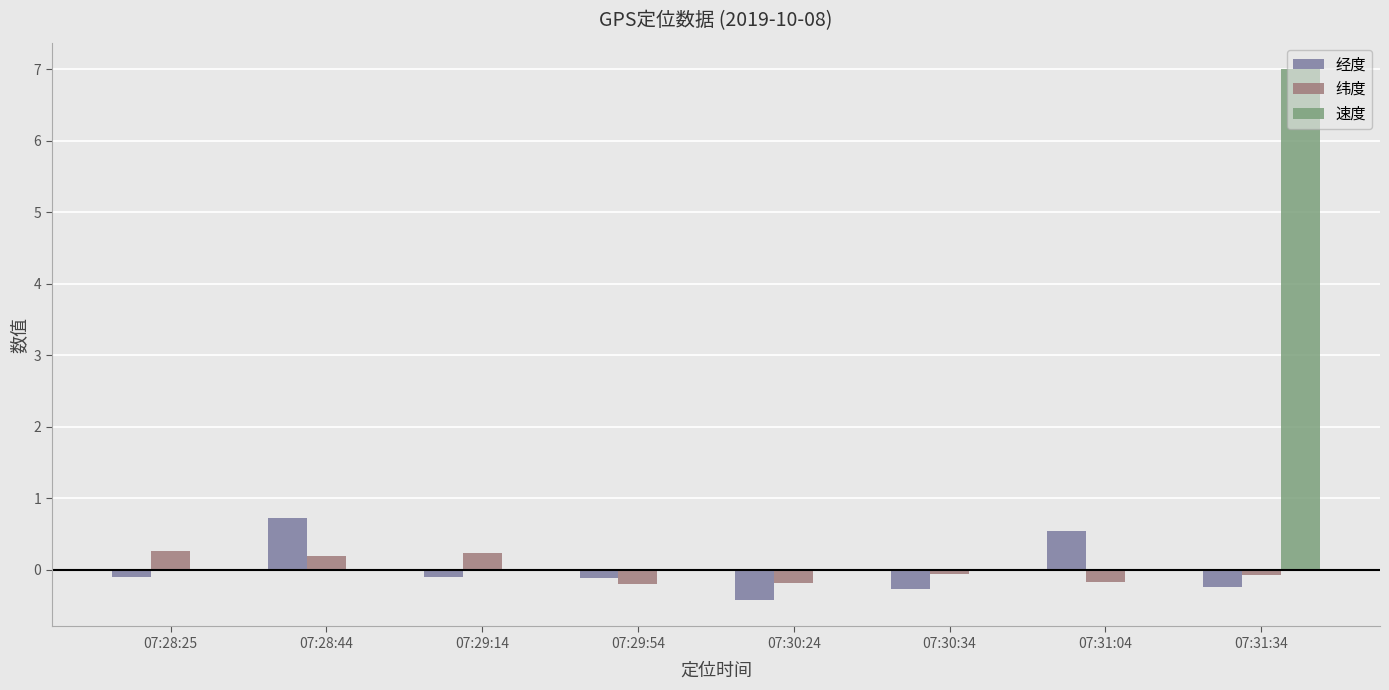

What is the maximum value for 纬度?

0.3